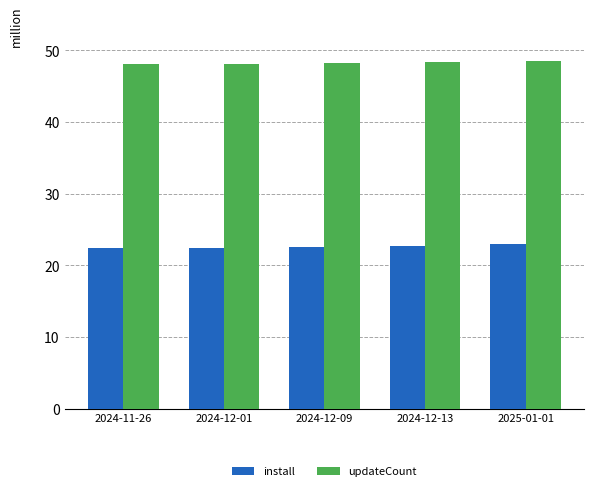

Does the chart contain any negative values?

No